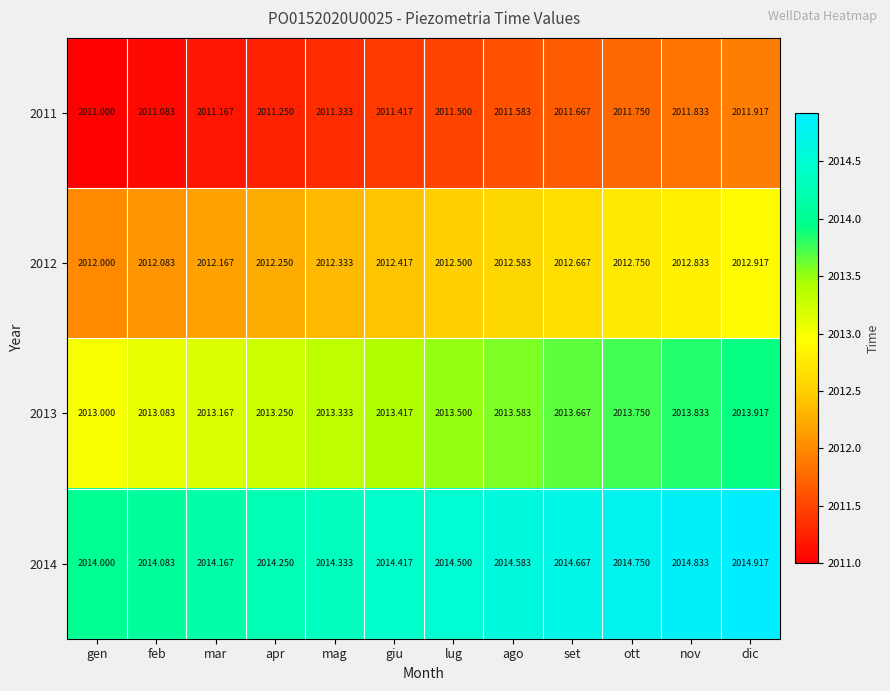

At which label is 2011 closest to 2011?

gen